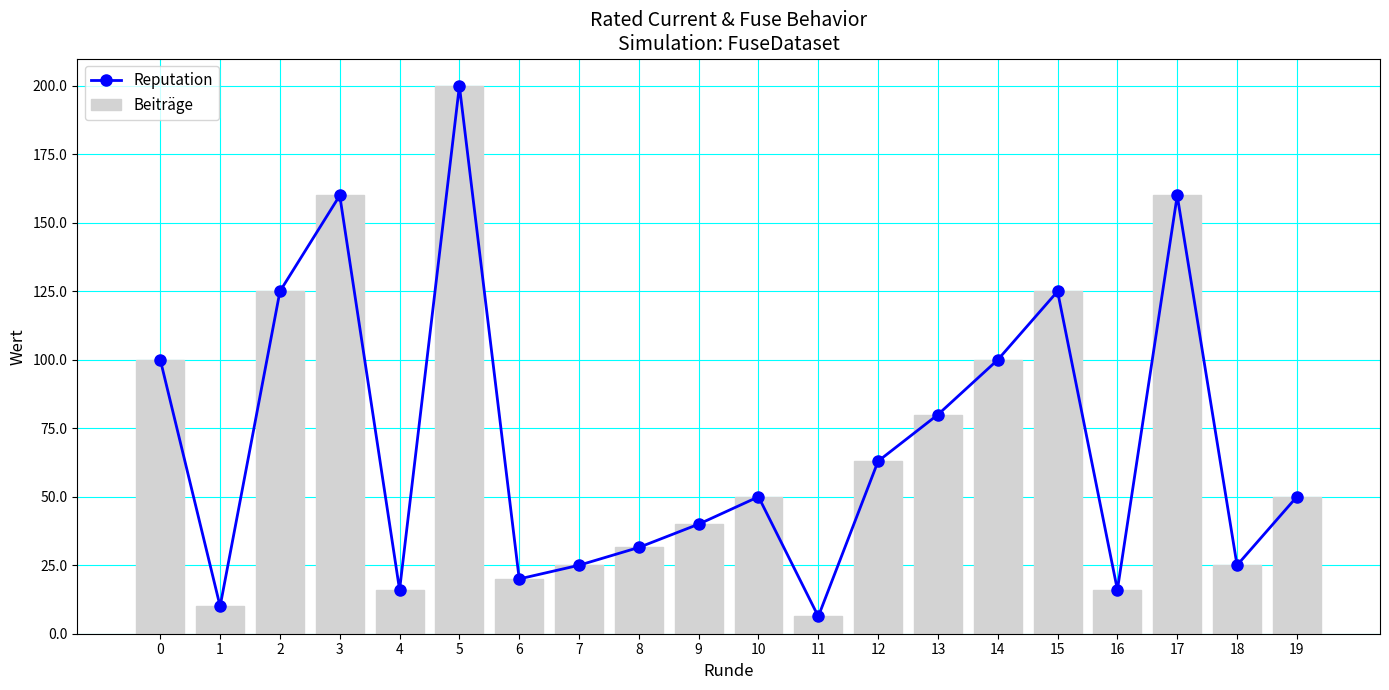

What is the highest value of the Beiträge series?

200.0